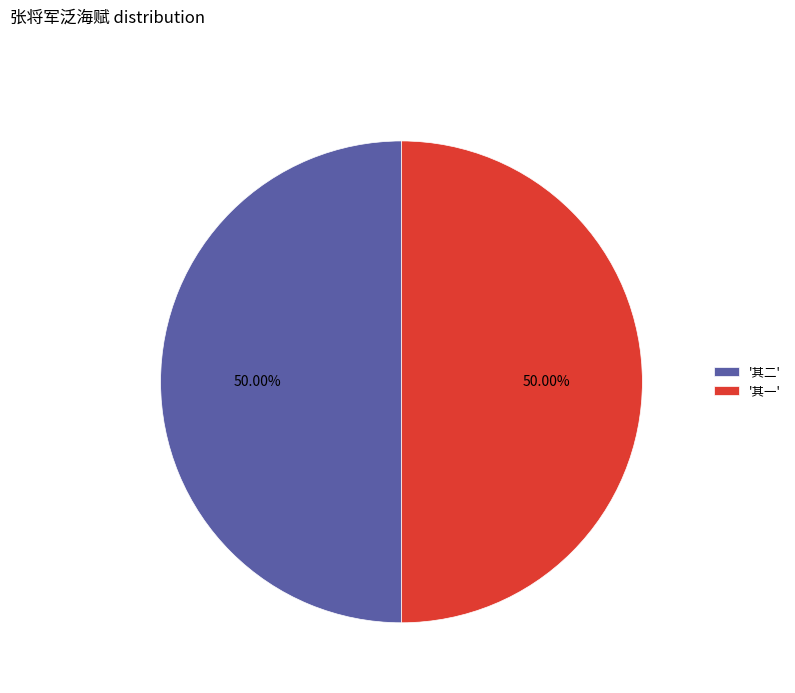

Approximately how many times larger is the value at '其二' compared to '其一'?

1.0